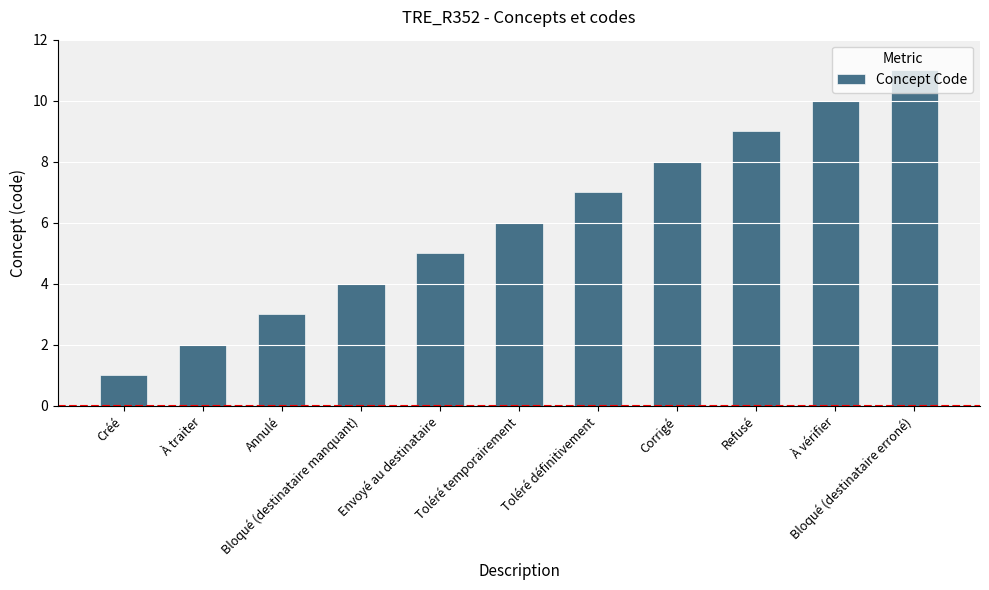

At which category does the chart reach its peak across all series?

Bloqué (destinataire erroné)